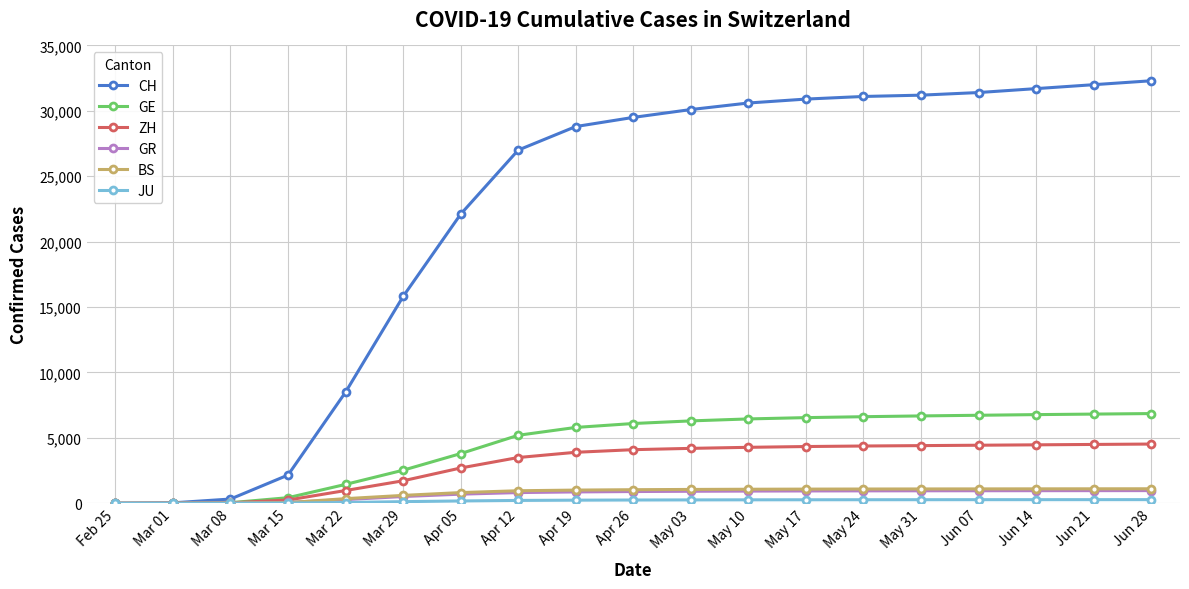

Does the chart have visible grid lines?

Yes